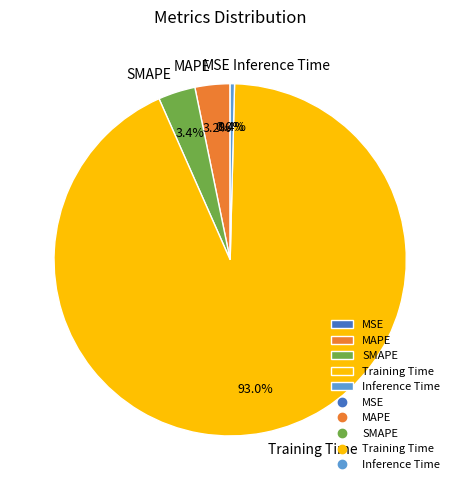

Between Training Time and MAPE, which is larger?

Training Time